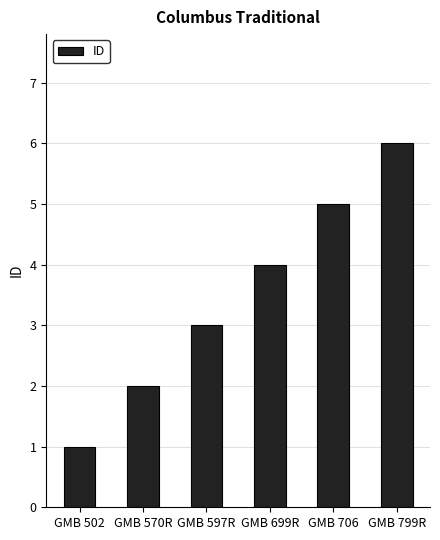

Are the bars grouped side by side (vs. stacked)?

No